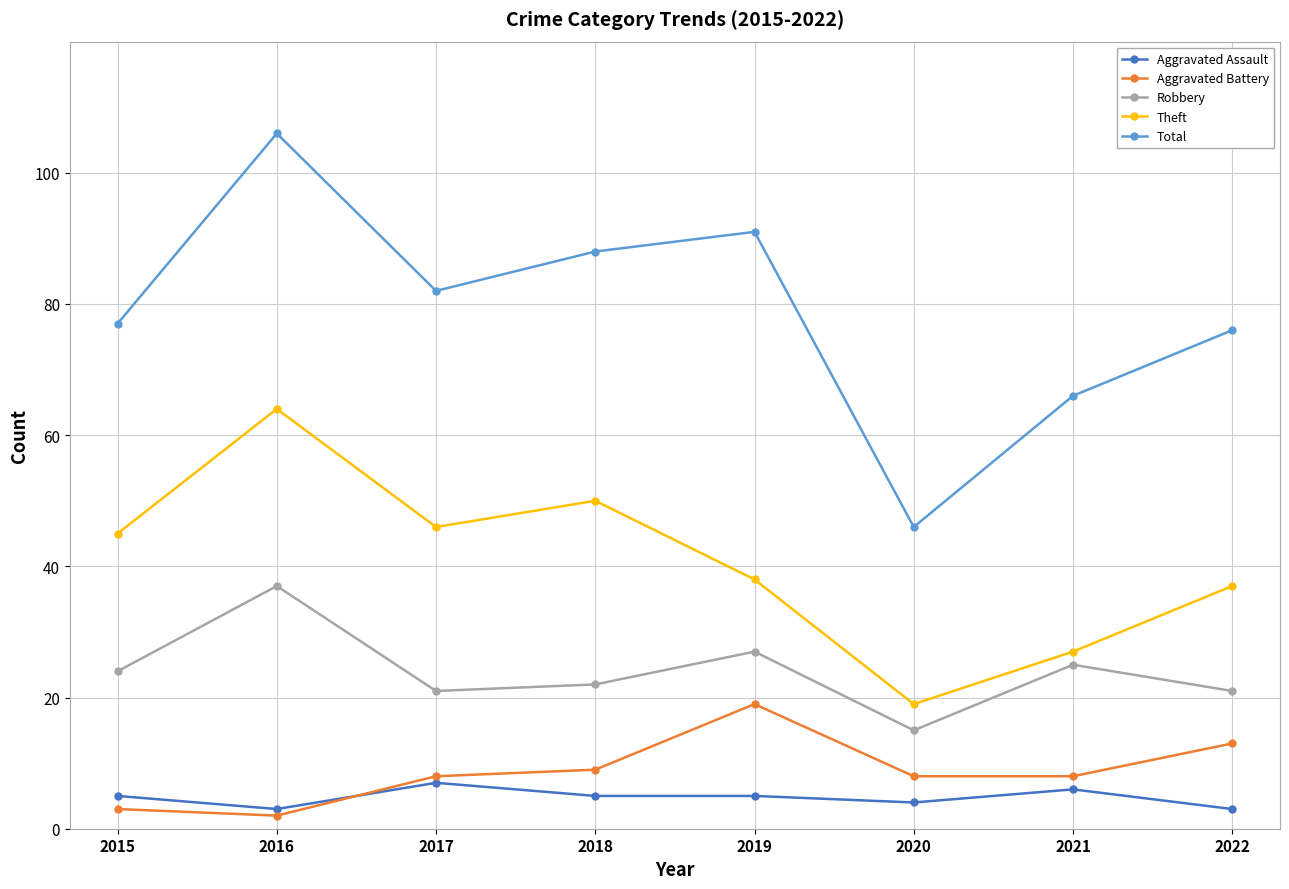

Which series has the largest total across all categories?

Total